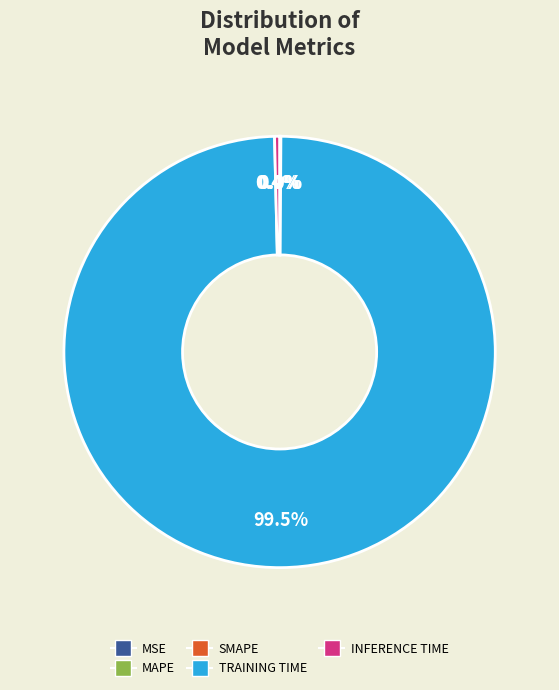

To the nearest percent, what is the average slice percentage?

20%